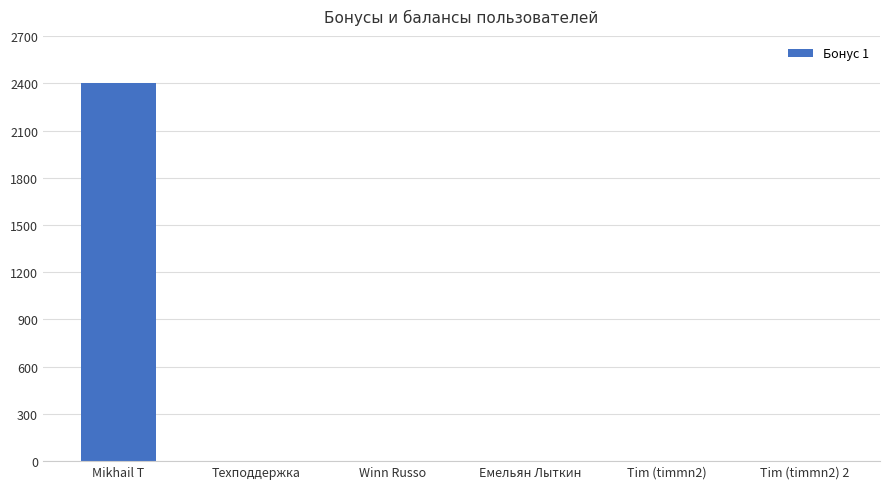

What is the sum of all values?

2400